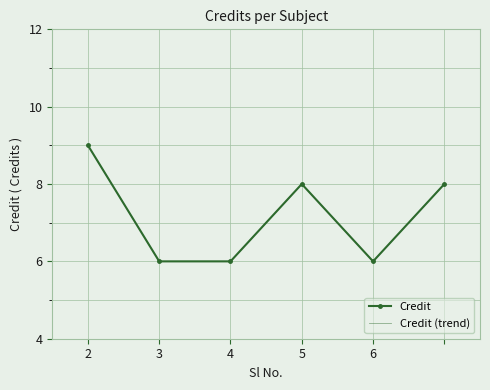

What are all the series names shown in the legend?

Credit, Credit (trend)